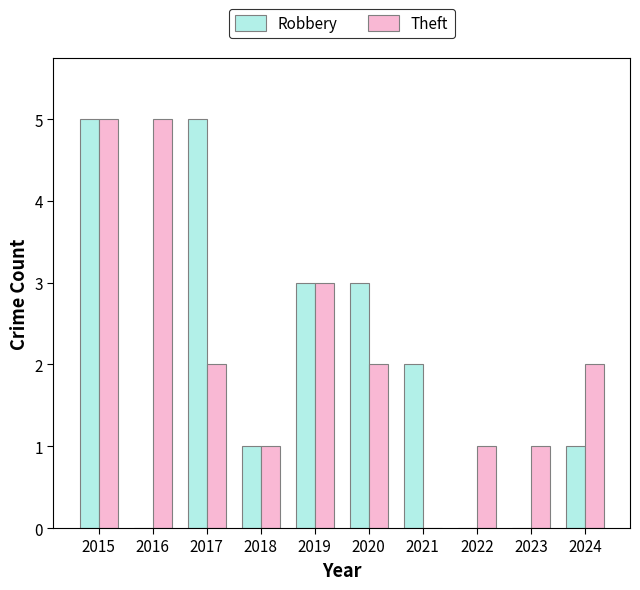

What is the sum of all Robbery values?

20